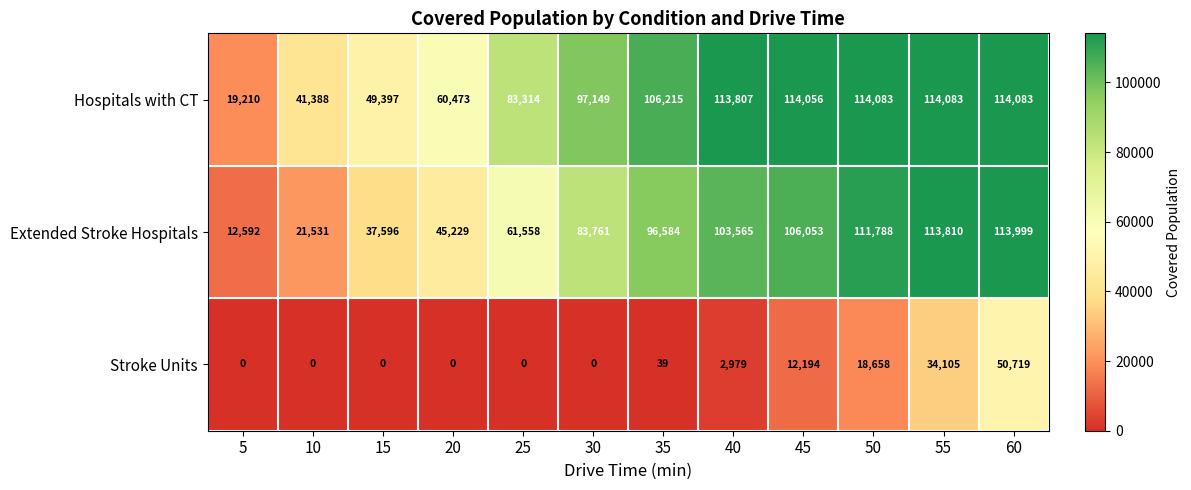

Which series has the widest spread of values?

Extended Stroke Hospitals